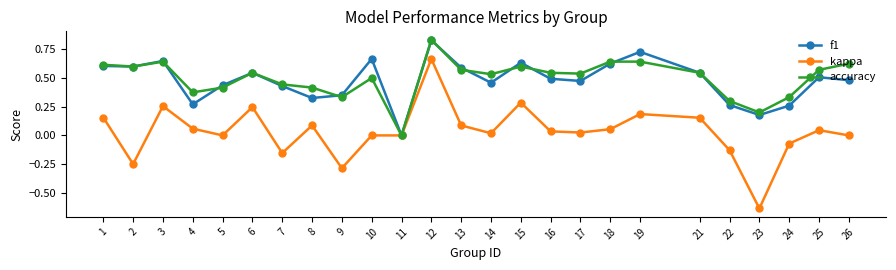

Is the value of f1 at 3 greater than the value of accuracy at 2?

Yes